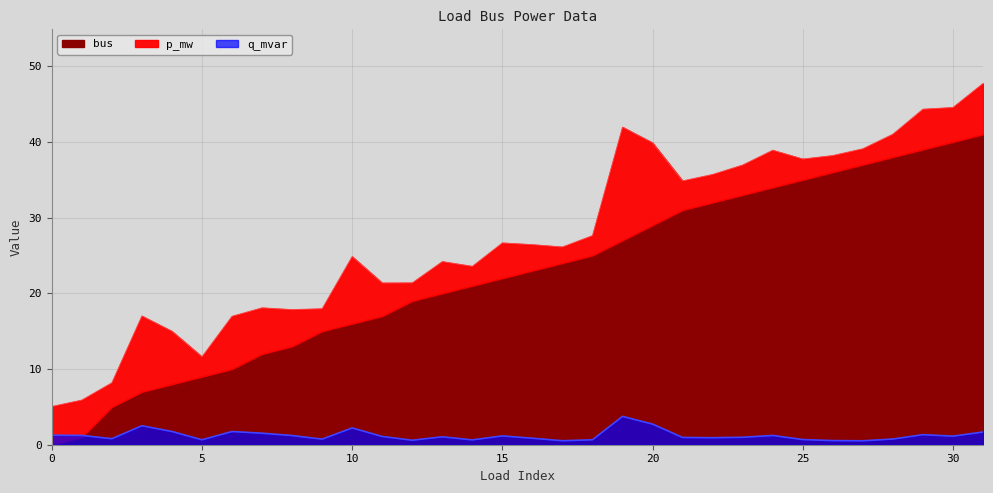

True or false: q_mvar has a value of 1.1 at 30.

True